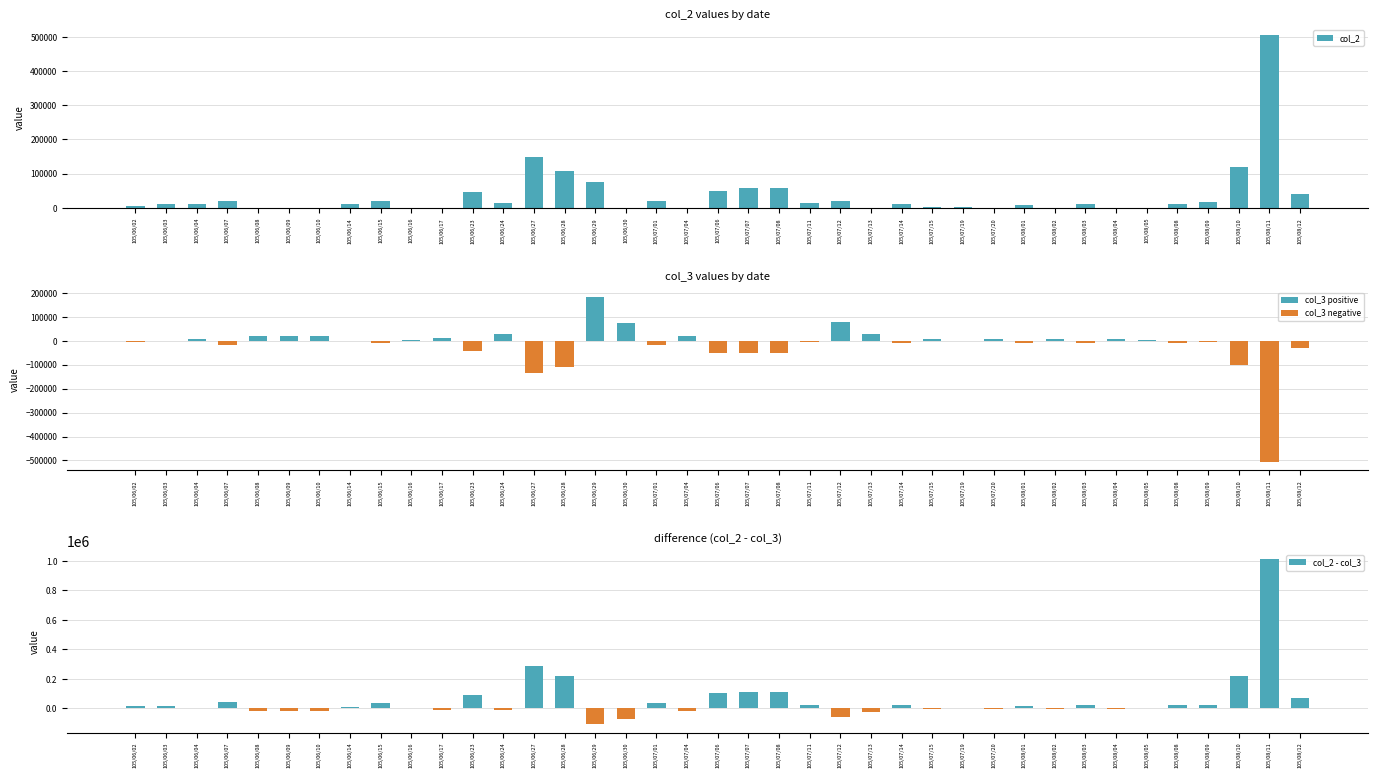

What position from the left is 105/06/08?

5